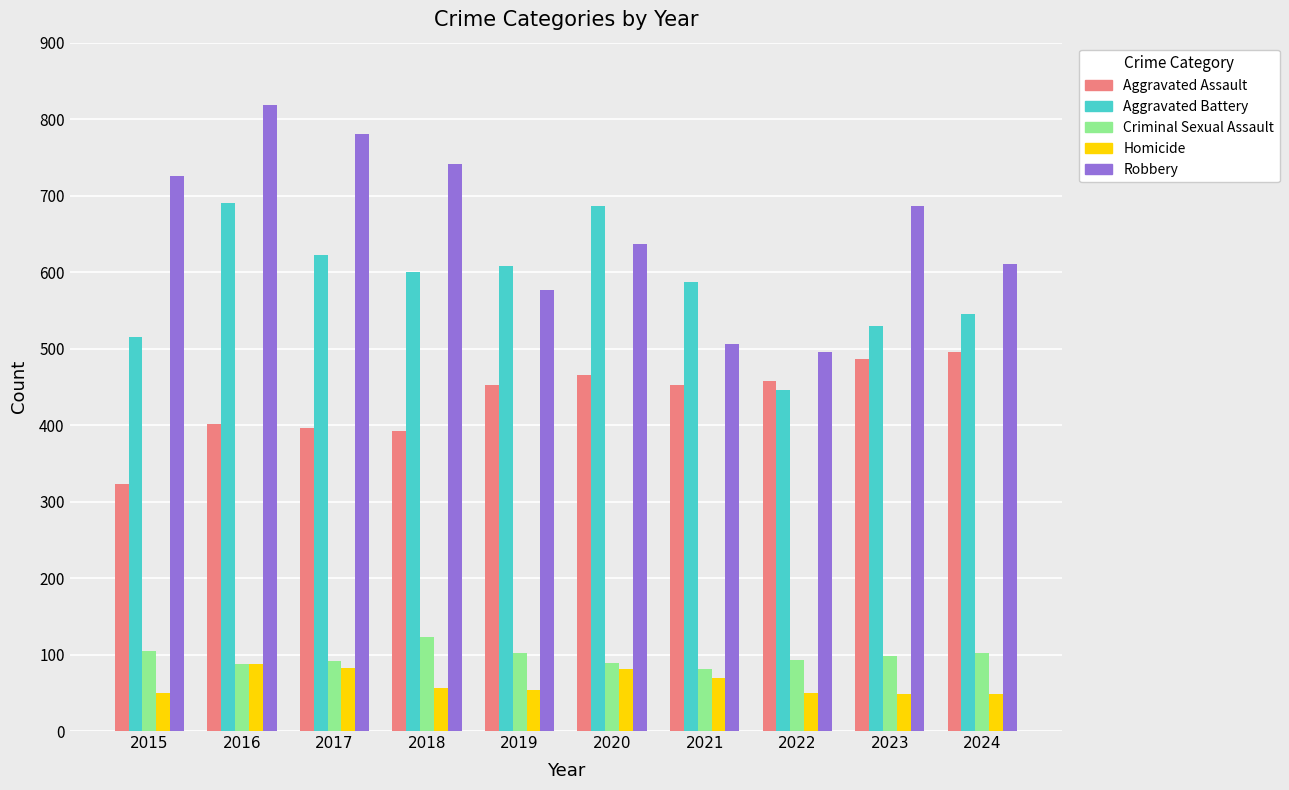

What is the average value of the Robbery series?

658